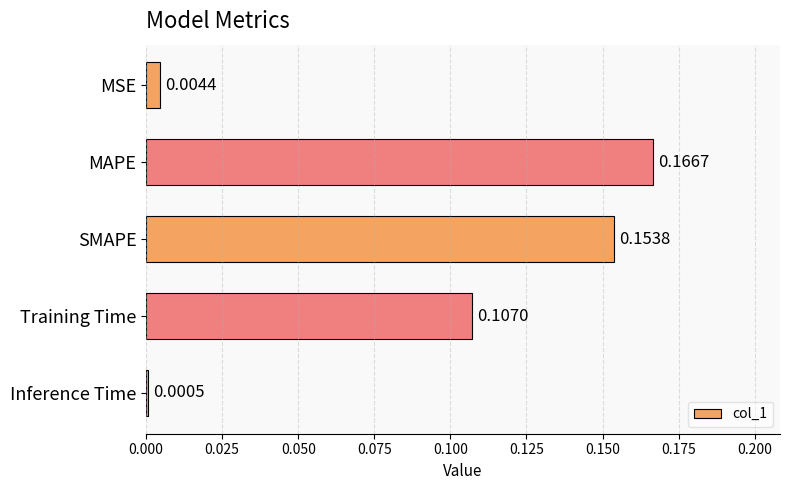

Are the bars grouped side by side (vs. stacked)?

No